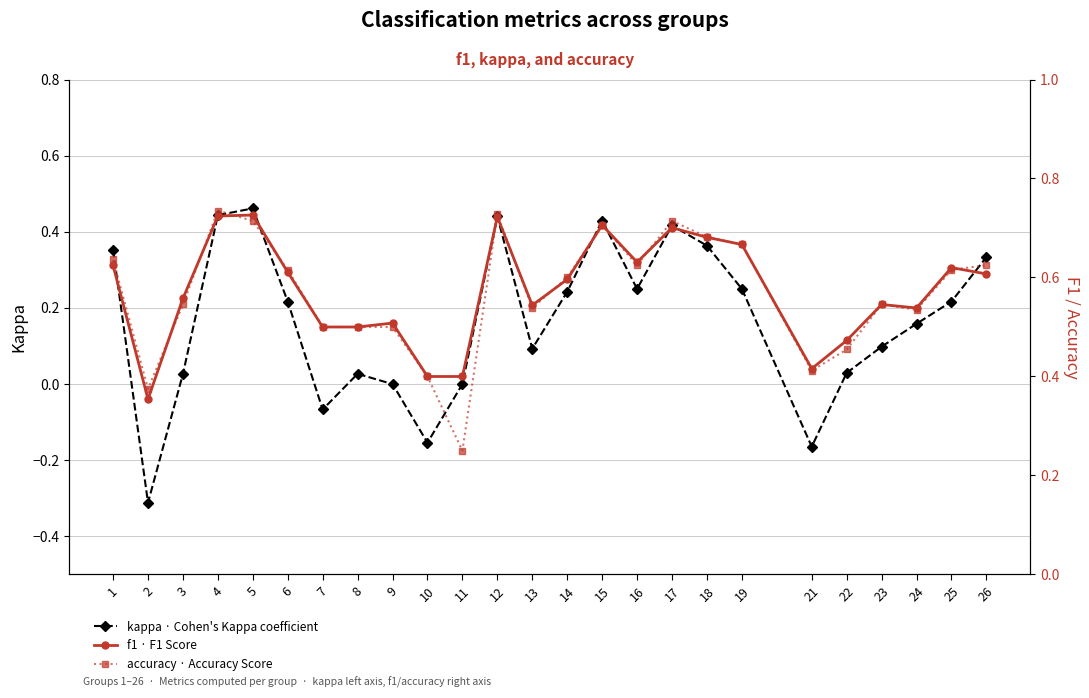

How many values in the kappa · Cohen's Kappa coefficient series exceed 0?

19